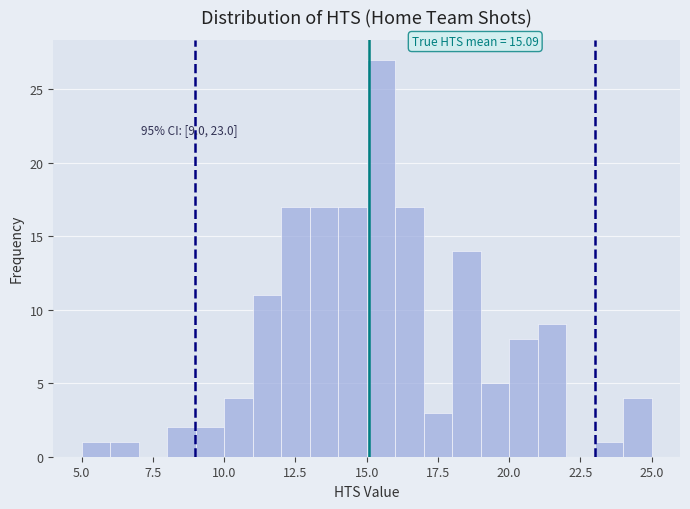

Read against the x-axis, roughly where is the centre of the tallest bar?

15.5